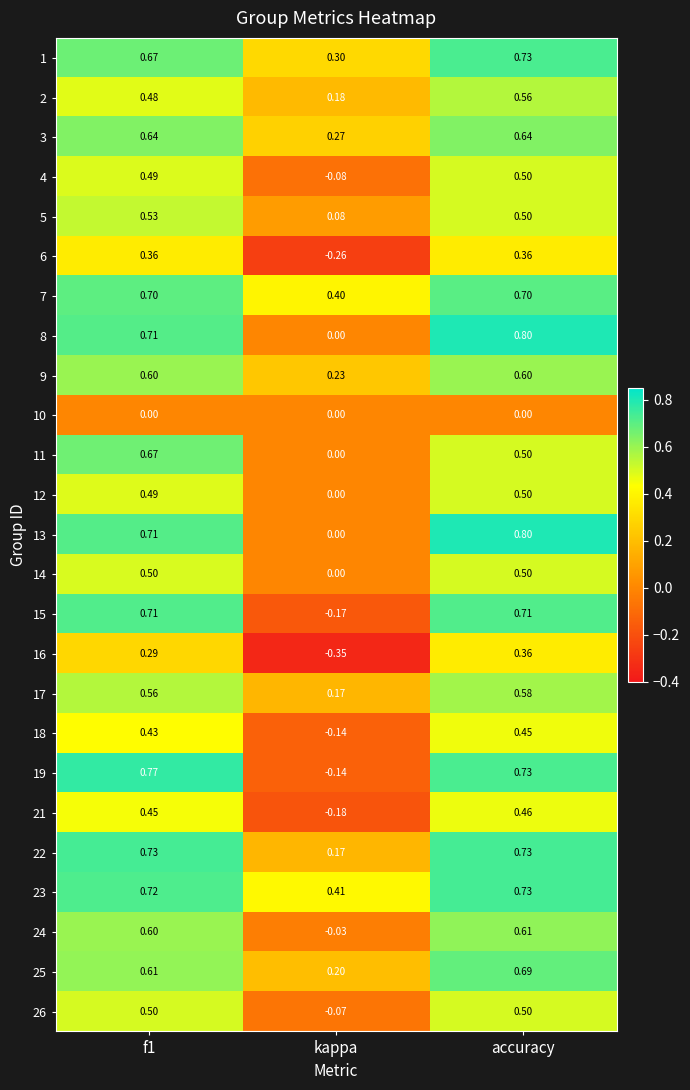

Where is 17 nearest to the value 0?

kappa